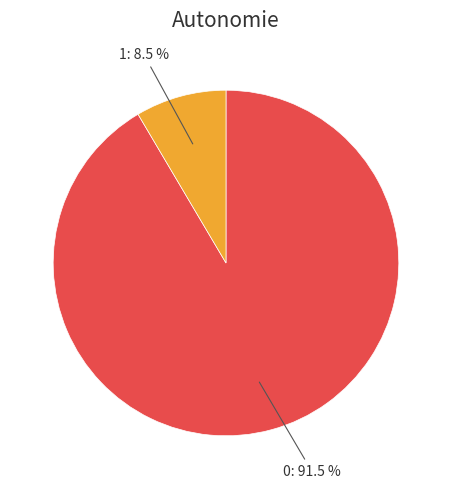

Is there any slice that represents more than half of the pie?

Yes